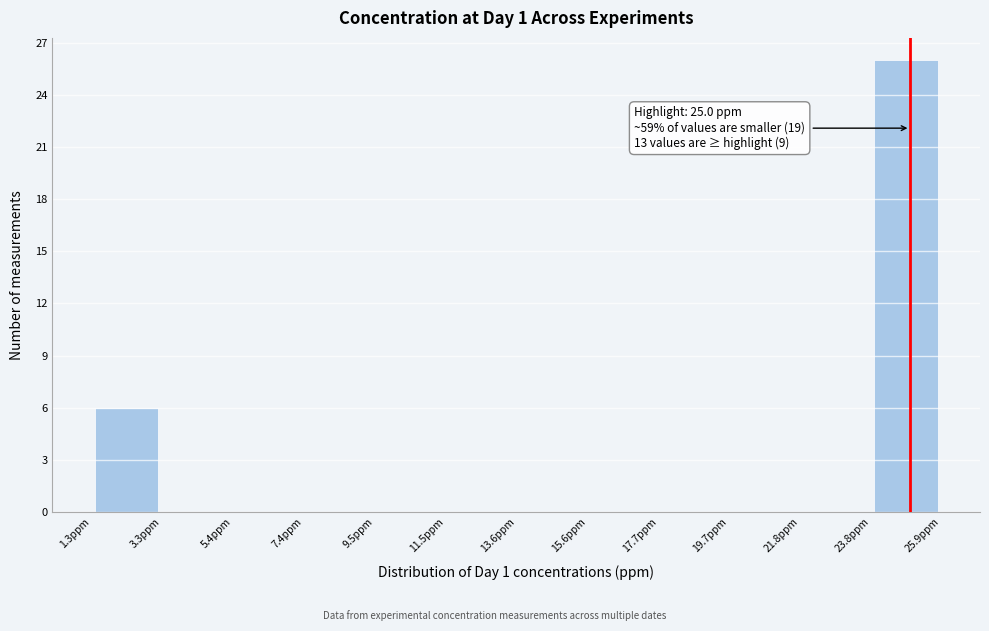

Which range on the x-axis has the tallest bar?

24.0 to 26.0